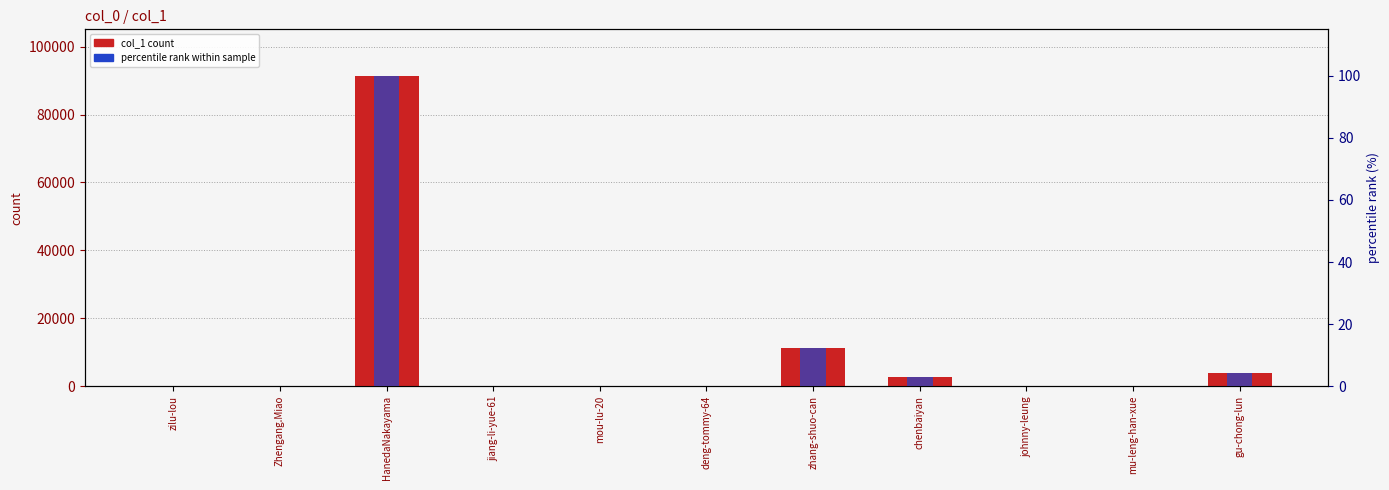

What position from the left is gu-chong-lun?

11